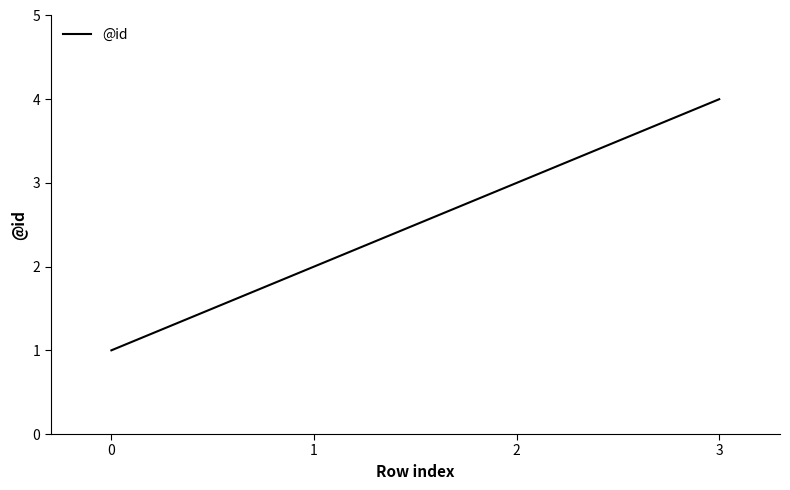

What is the change in value from 1 to 2?

+1